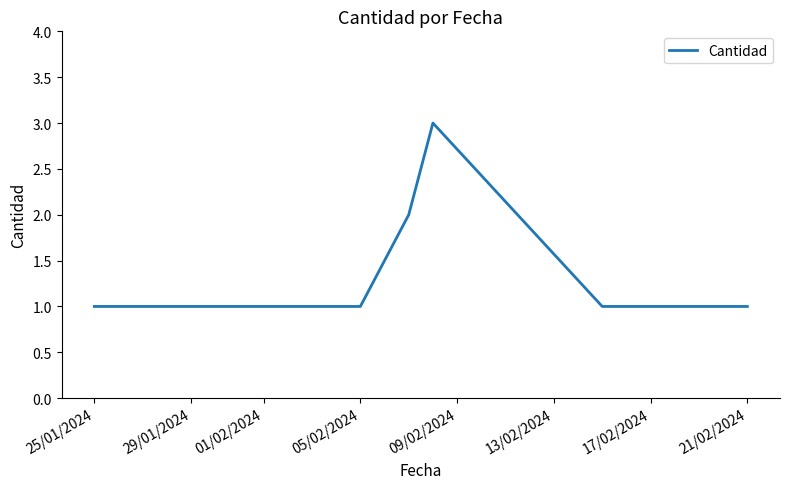

True or false: the data has more than 0 interior local peaks.

True